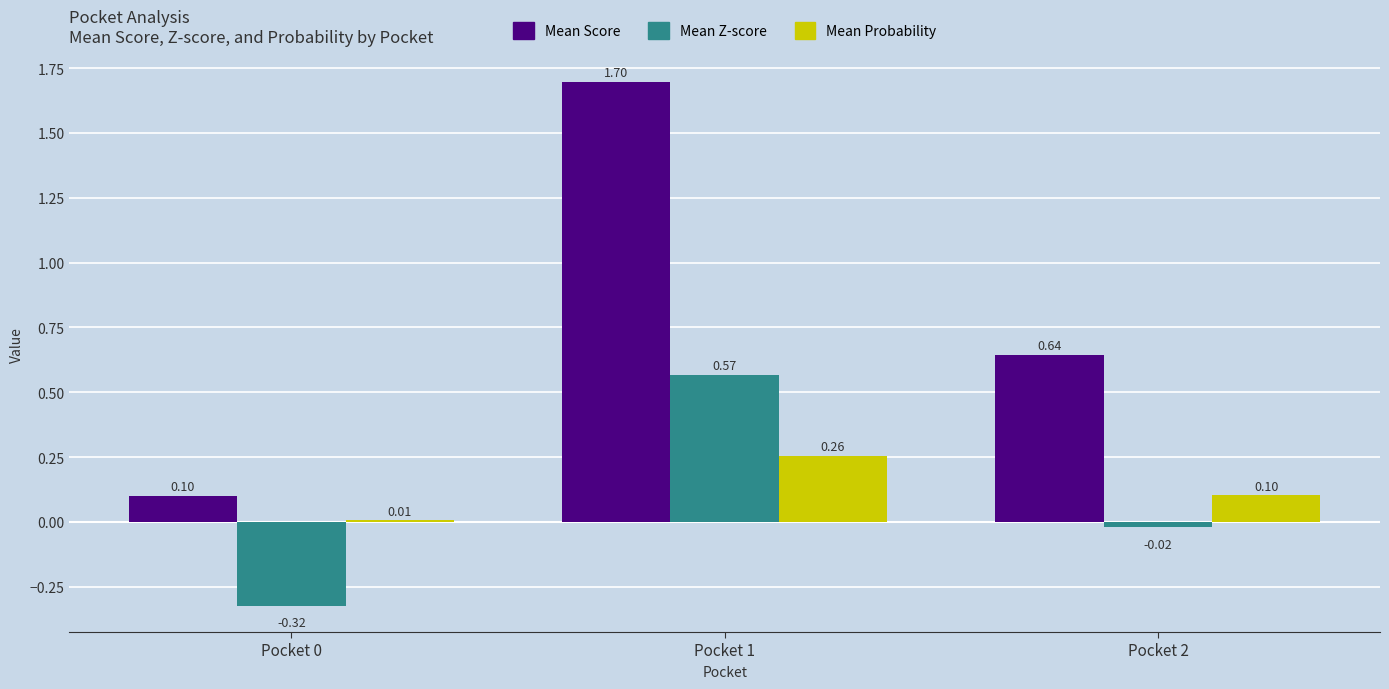

At which category is the sum across all series the highest?

Pocket 1